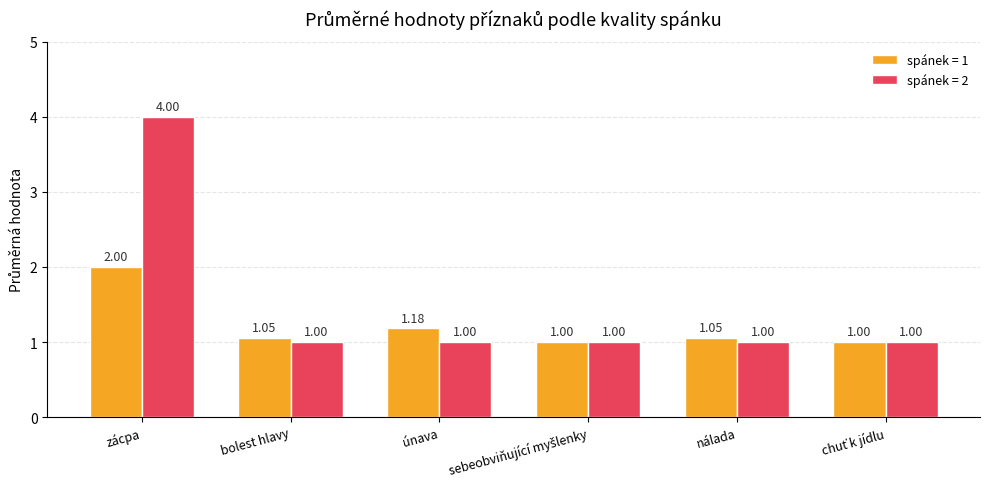

Which series has the widest spread of values?

spánek = 2